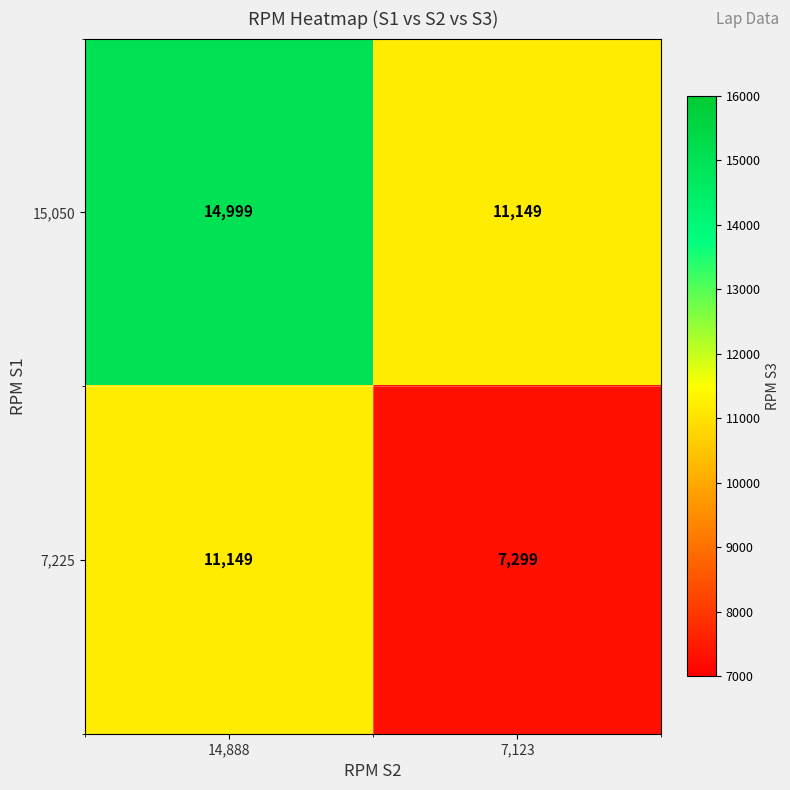

What is the maximum value shown in the chart?

14999